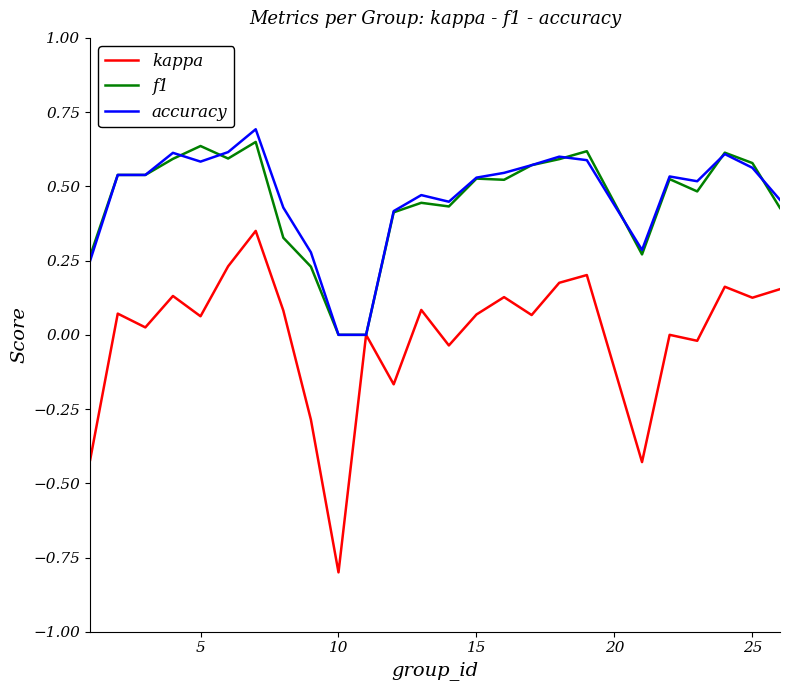

What is the minimum value shown in the chart?

-0.8